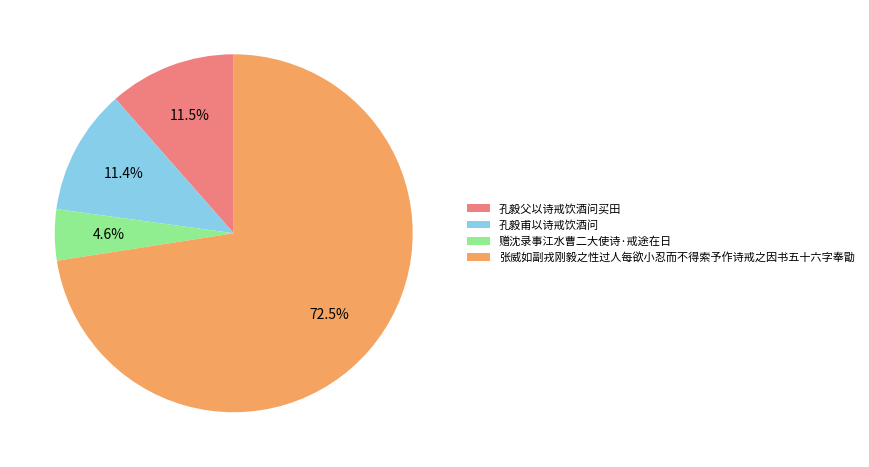

Which slice is the smallest?

赠沈录事江水曹二大使诗·戒途在日